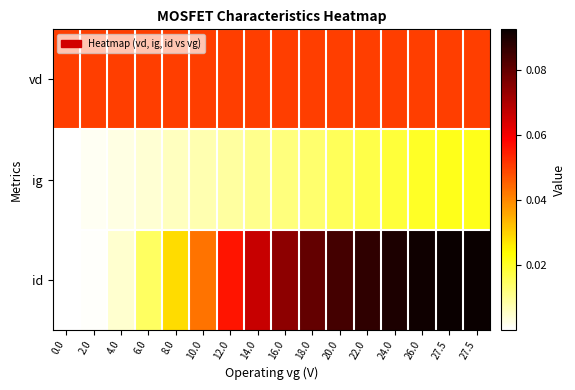

What is the total value across all series at 18.0?

0.1